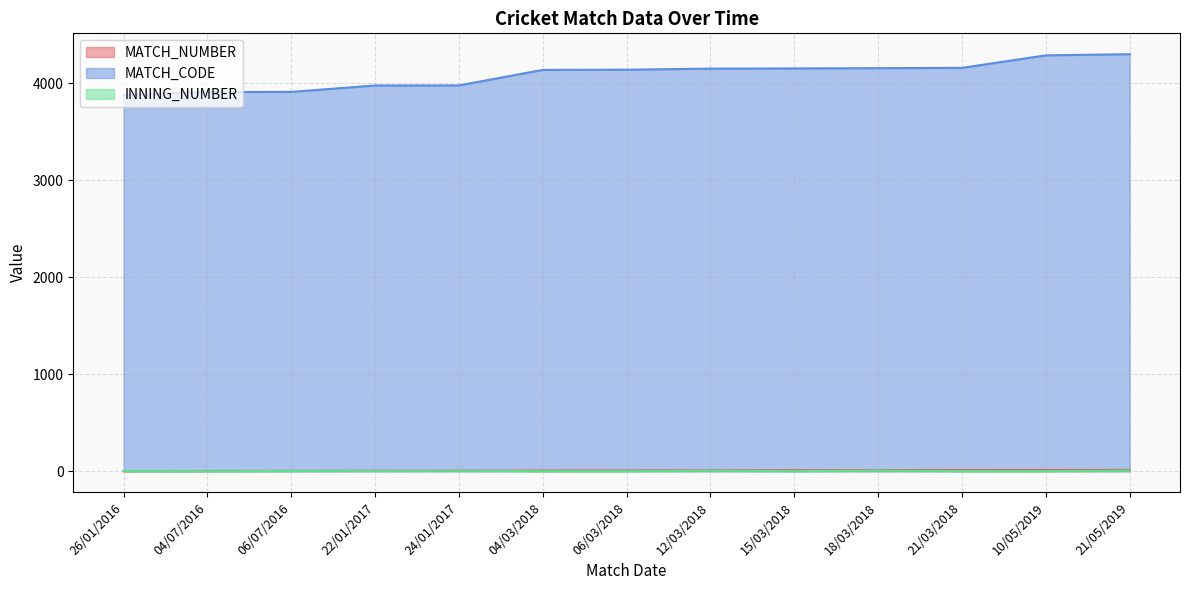

At how many categories does at least one series exceed 942?

13